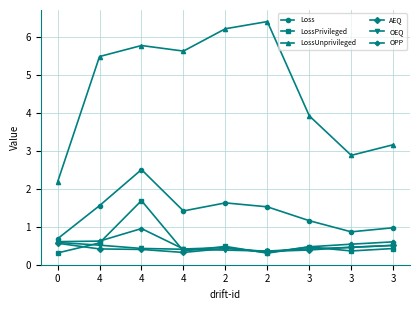

Where is the first local minimum for OEQ?

2